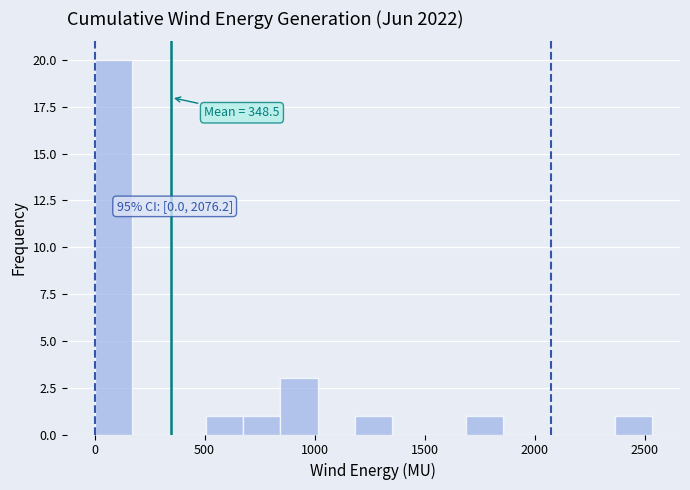

Read against the x-axis, roughly where is the centre of the tallest bar?

100